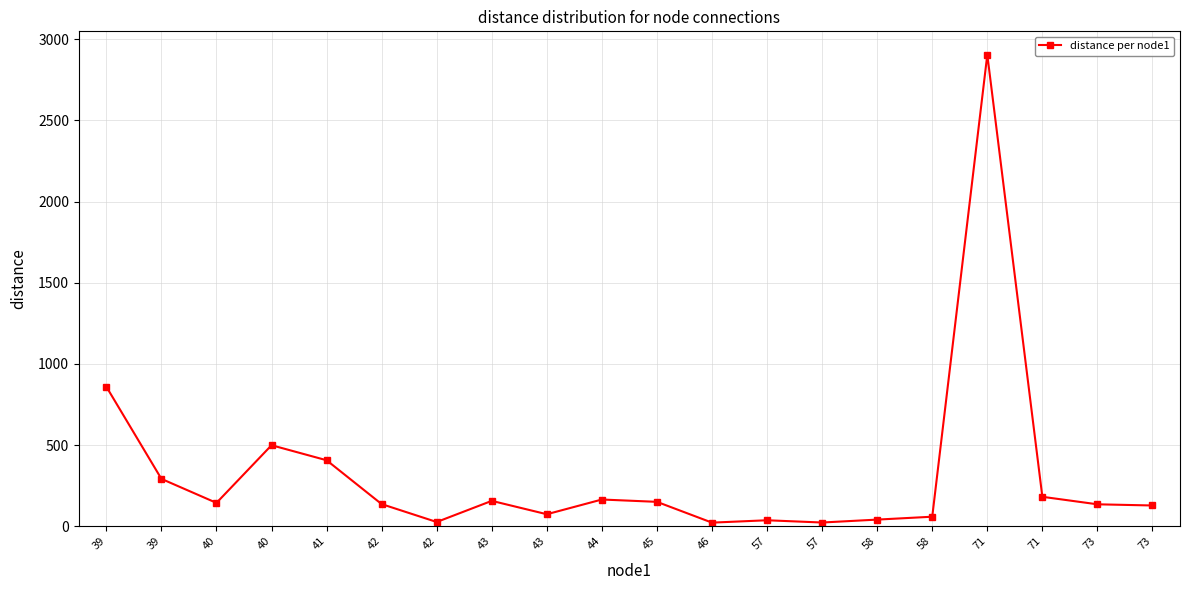

What is the sum of the values at 40 and 42?

170.1